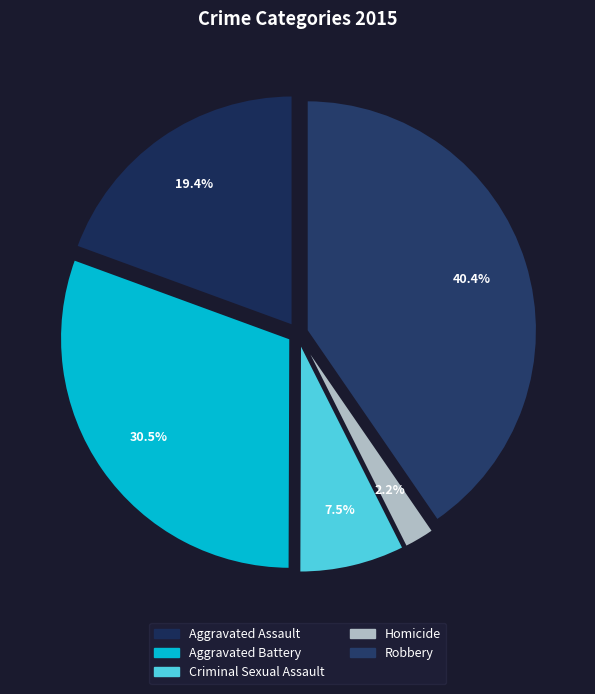

To the nearest percent, what portion does Aggravated Assault represent?

19%